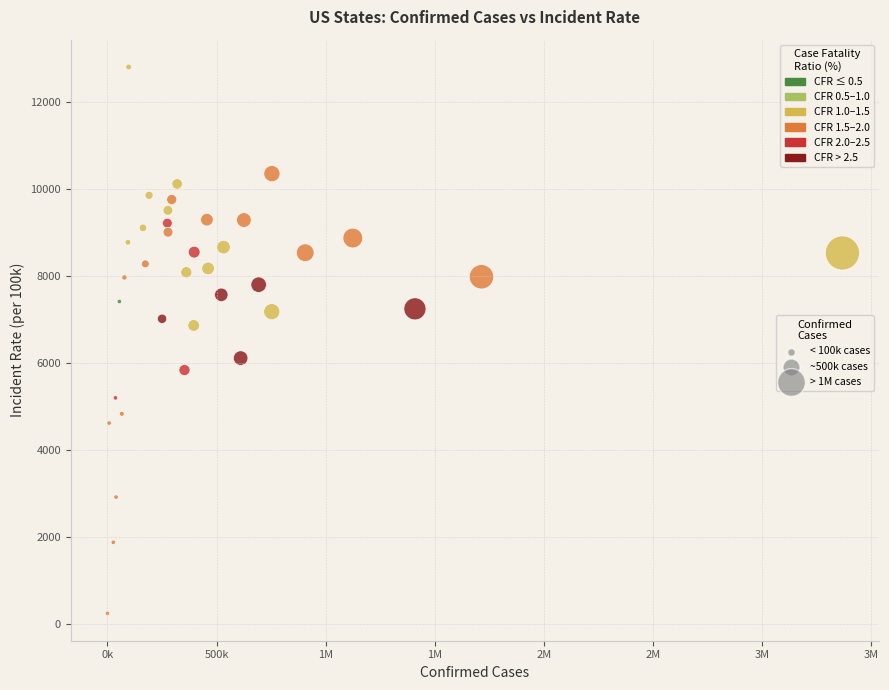

What is the range of X values (max minus min)?

3367238.0